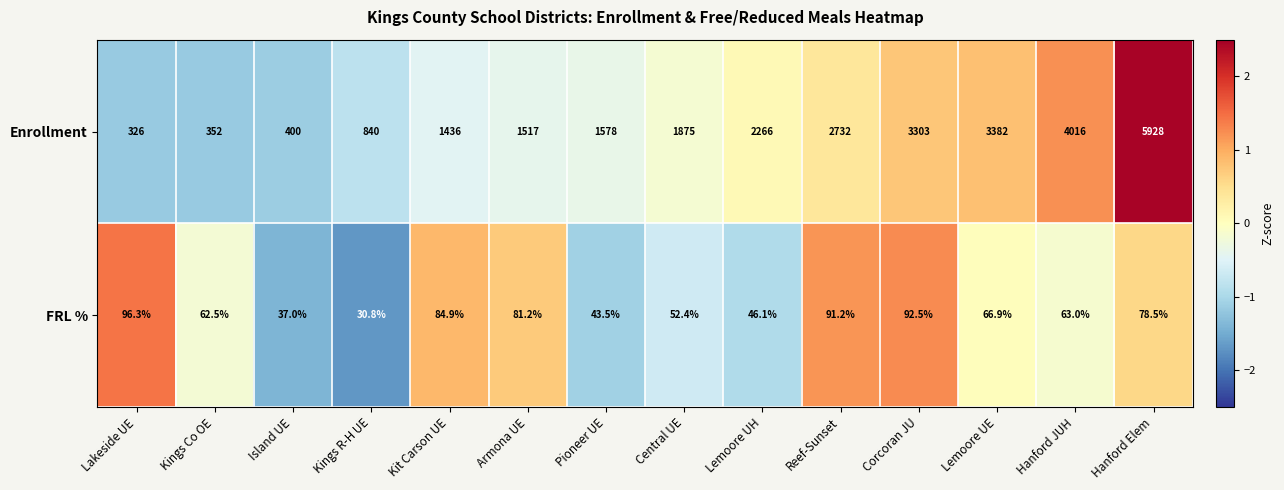

How many data points in Enrollment are less than 1875?

7